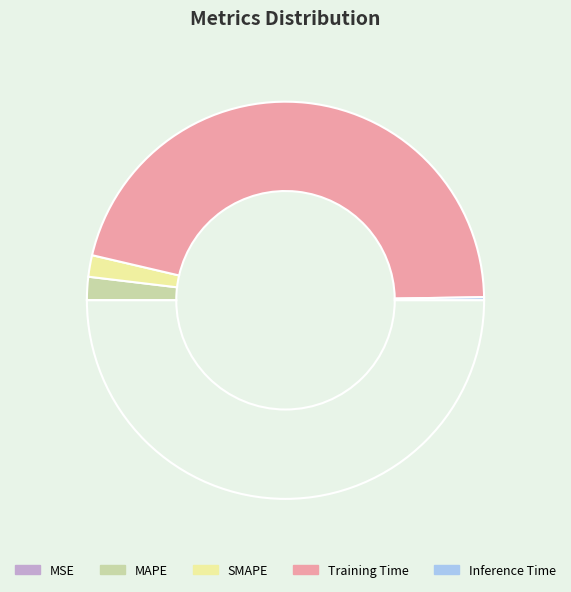

How many slices are in this pie chart?

5